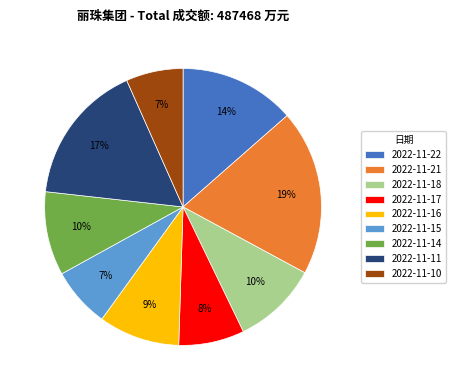

What is the largest slice in the pie chart?

2022-11-21